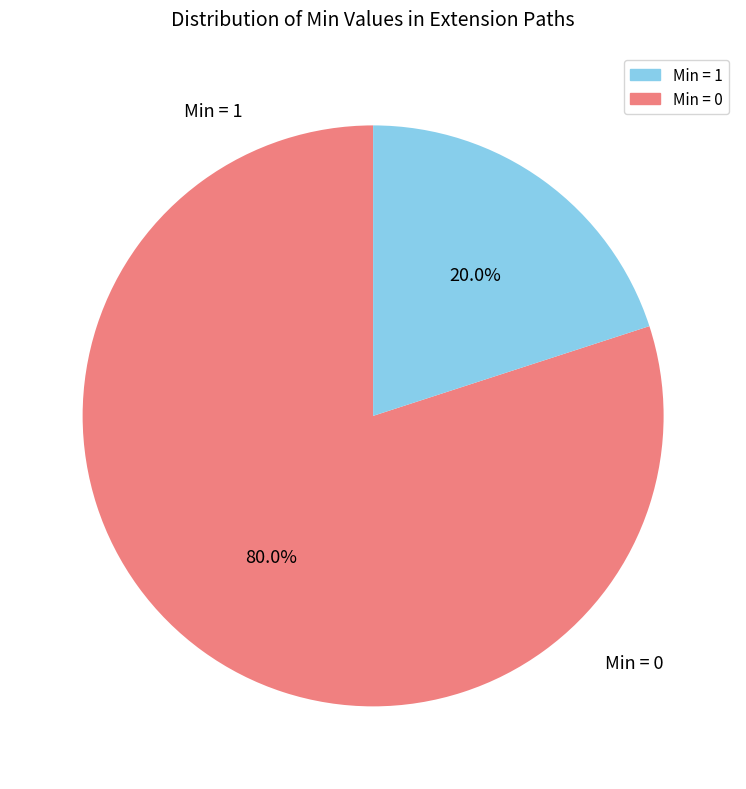

Is there a majority slice in this chart?

Yes